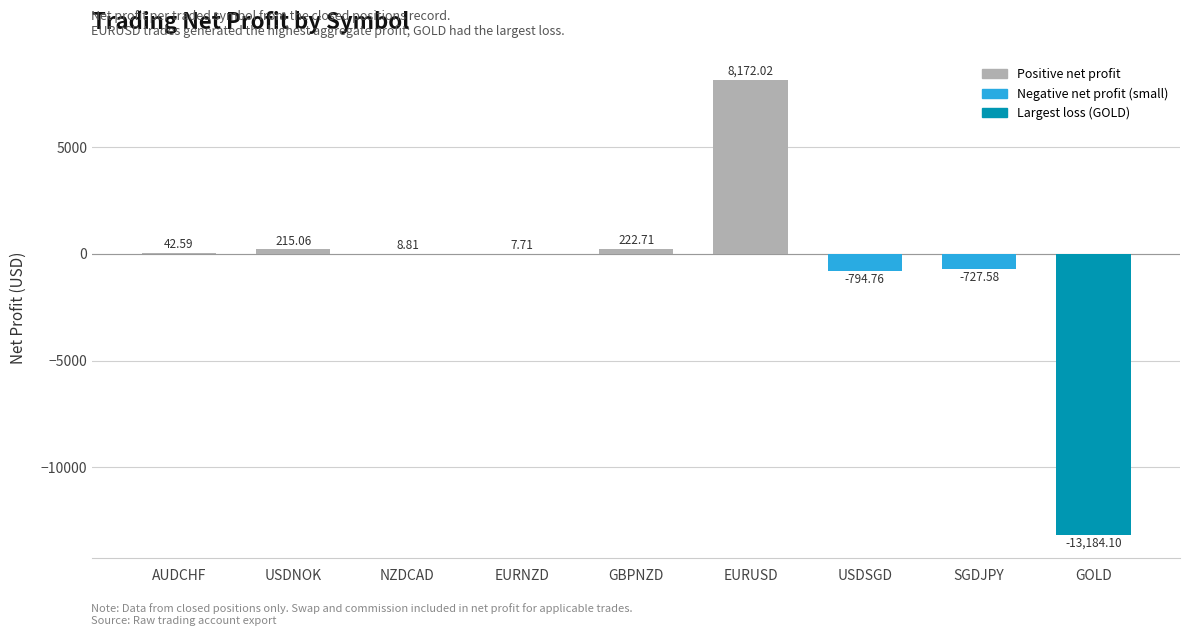

What is the sum of all values?

-6037.5